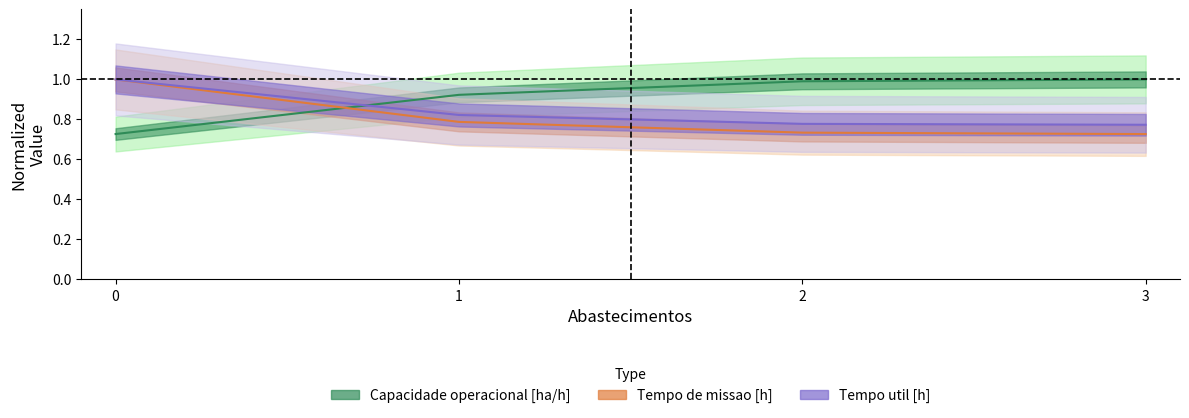

Rank the series by their maximum value, from highest to lowest.

Capacidade operacional [ha/h], Tempo de missao [h], Tempo util [h]